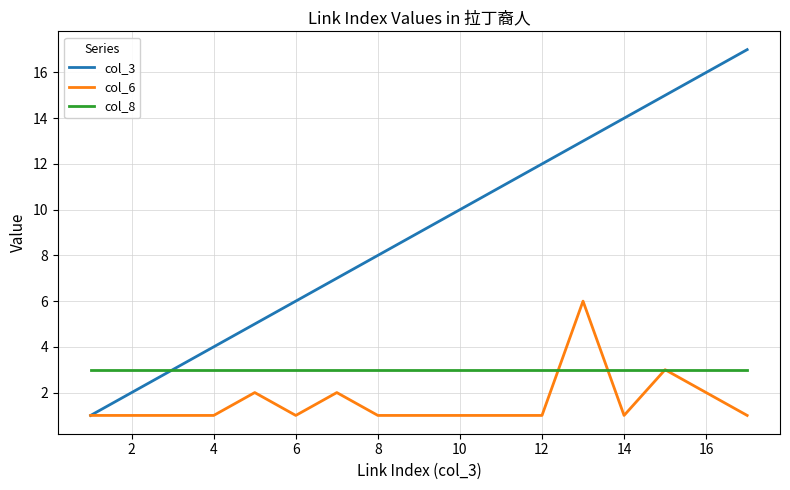

True or false: col_8 and col_6 cross at least once.

True